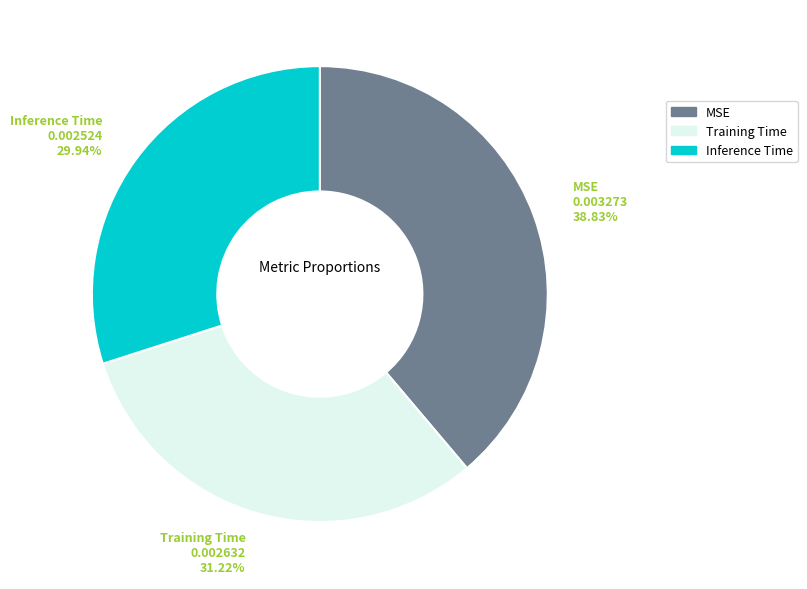

Which has a higher value, Training Time or MSE?

MSE